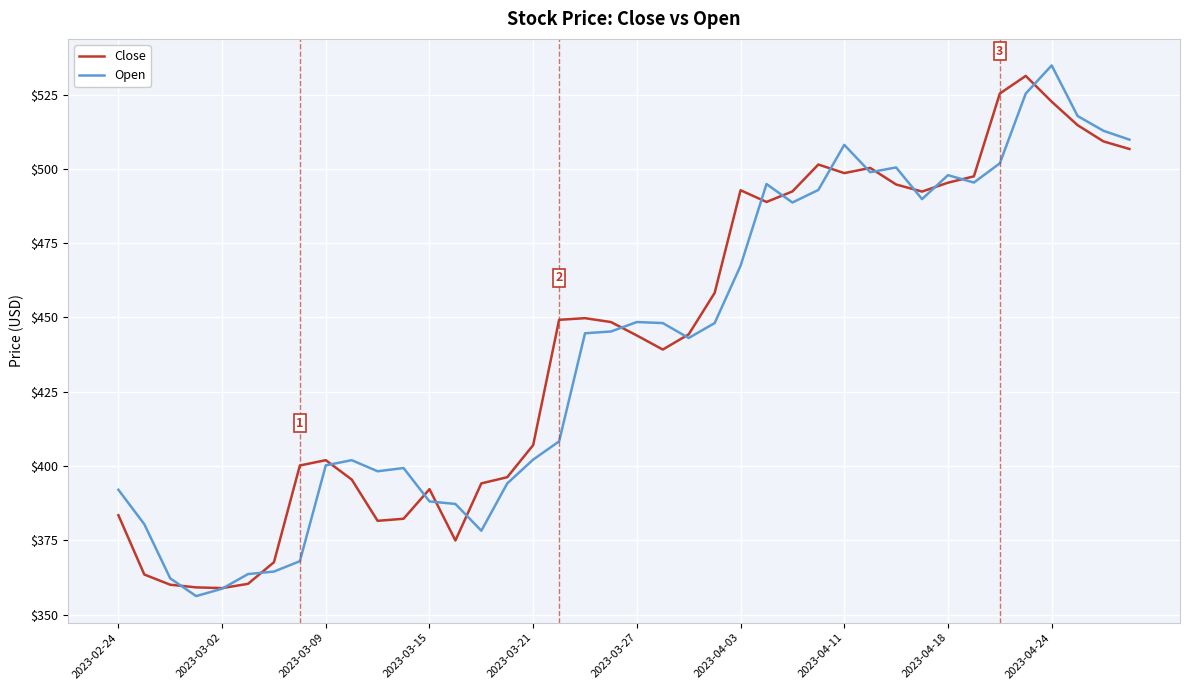

What is the smallest value displayed?

356.2